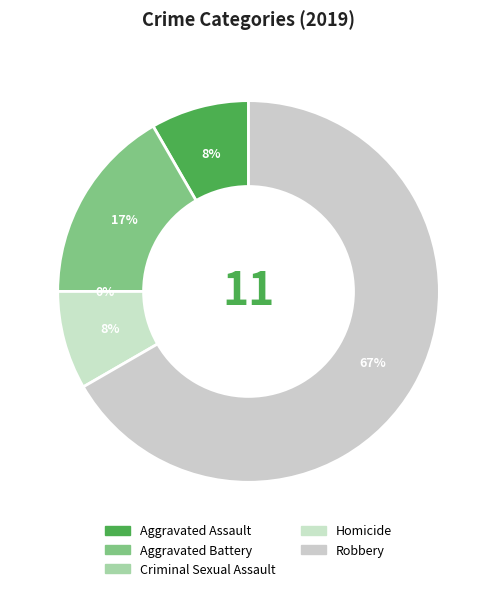

Count the number of slices in the pie.

5